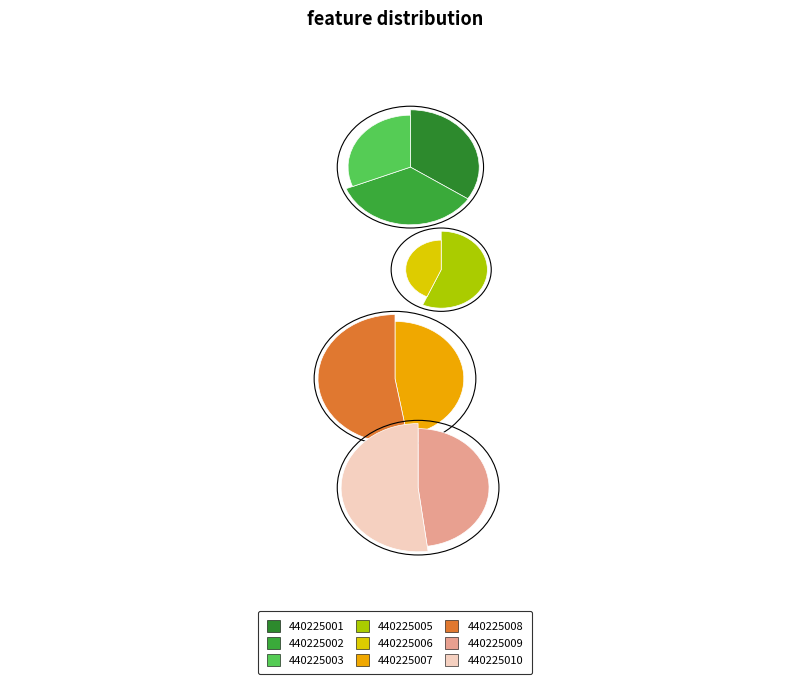

To the nearest percent, what percentage of the pie is 440225008?

13%